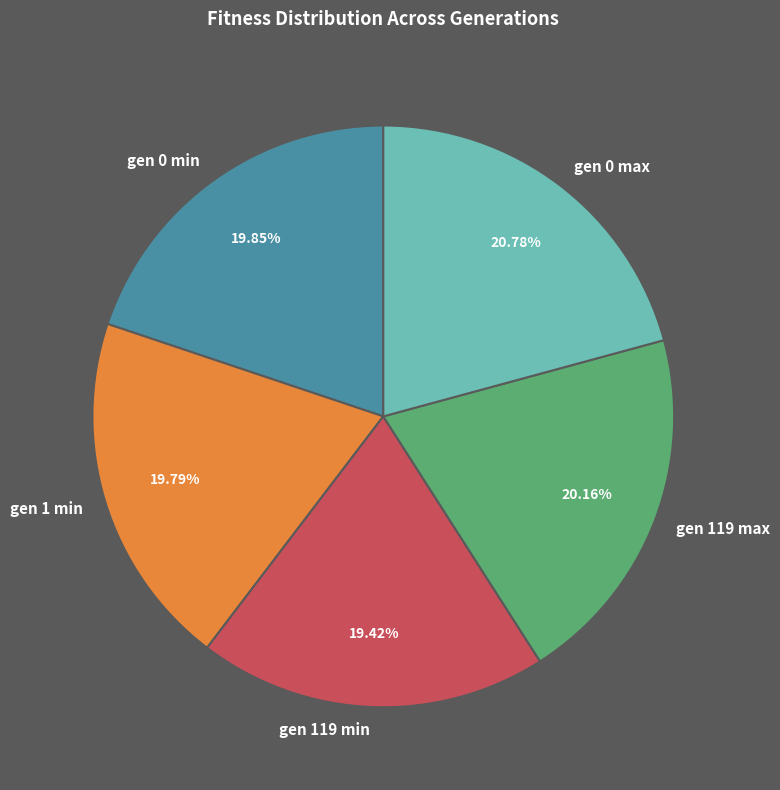

Which slice is the largest?

gen 0 max